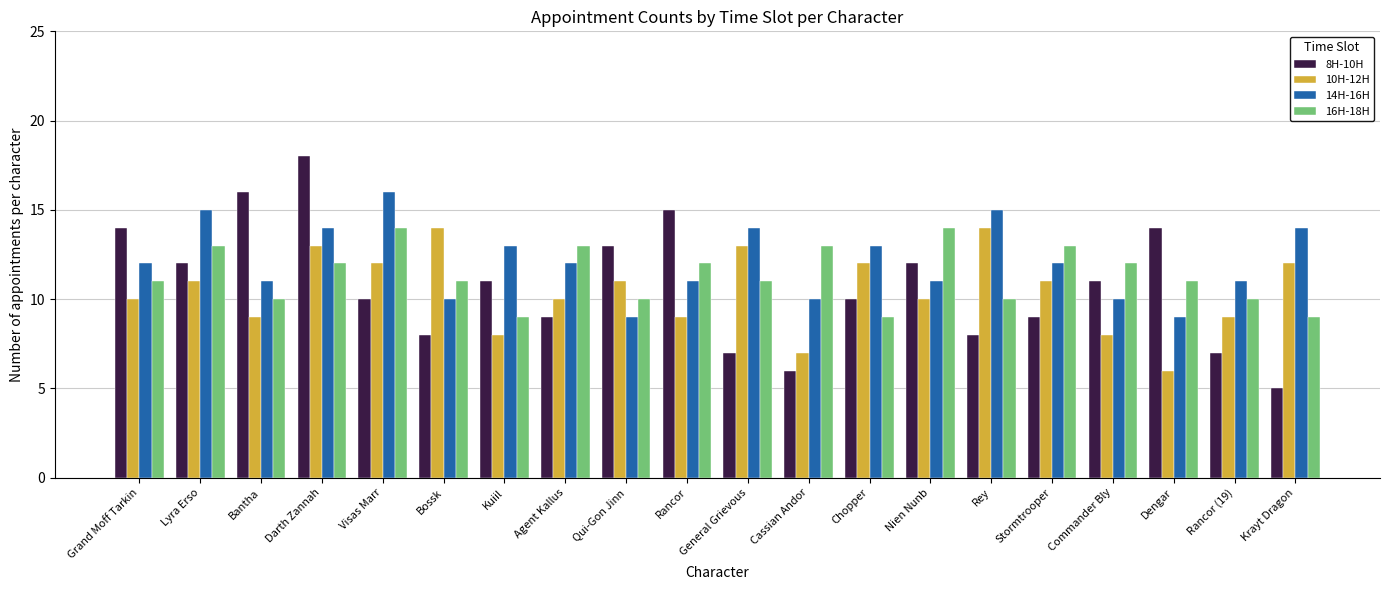

Which series changed the most between Bossk and Chopper?

14H-16H